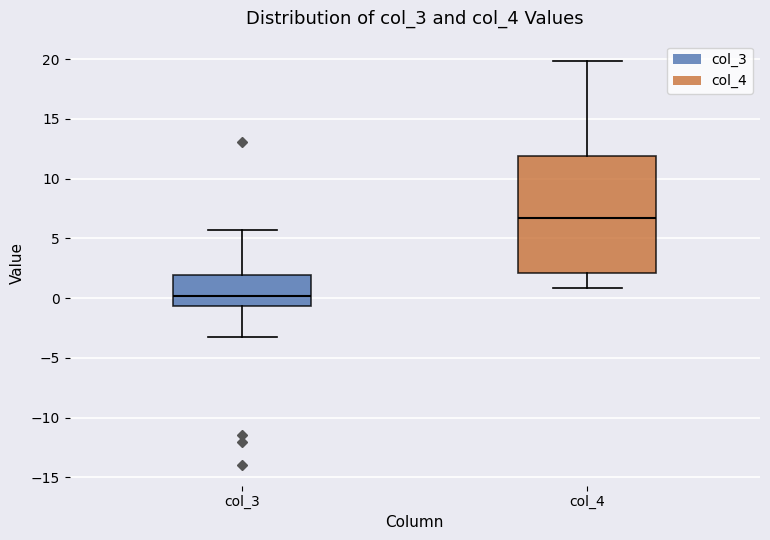

Reading left to right, transcribe this box plot: for each box, give where its median line is, the range the box spans, and where its two whiskers end, as read against the y-axis. The values are not printed on the chart, so give them approximately, as read against the axis.

col_3: median 0.0, box -0.5 to 2.0, whiskers -3.0 to 5.5
col_4: median 6.5, box 2.0 to 12.0, whiskers 1.0 to 20.0